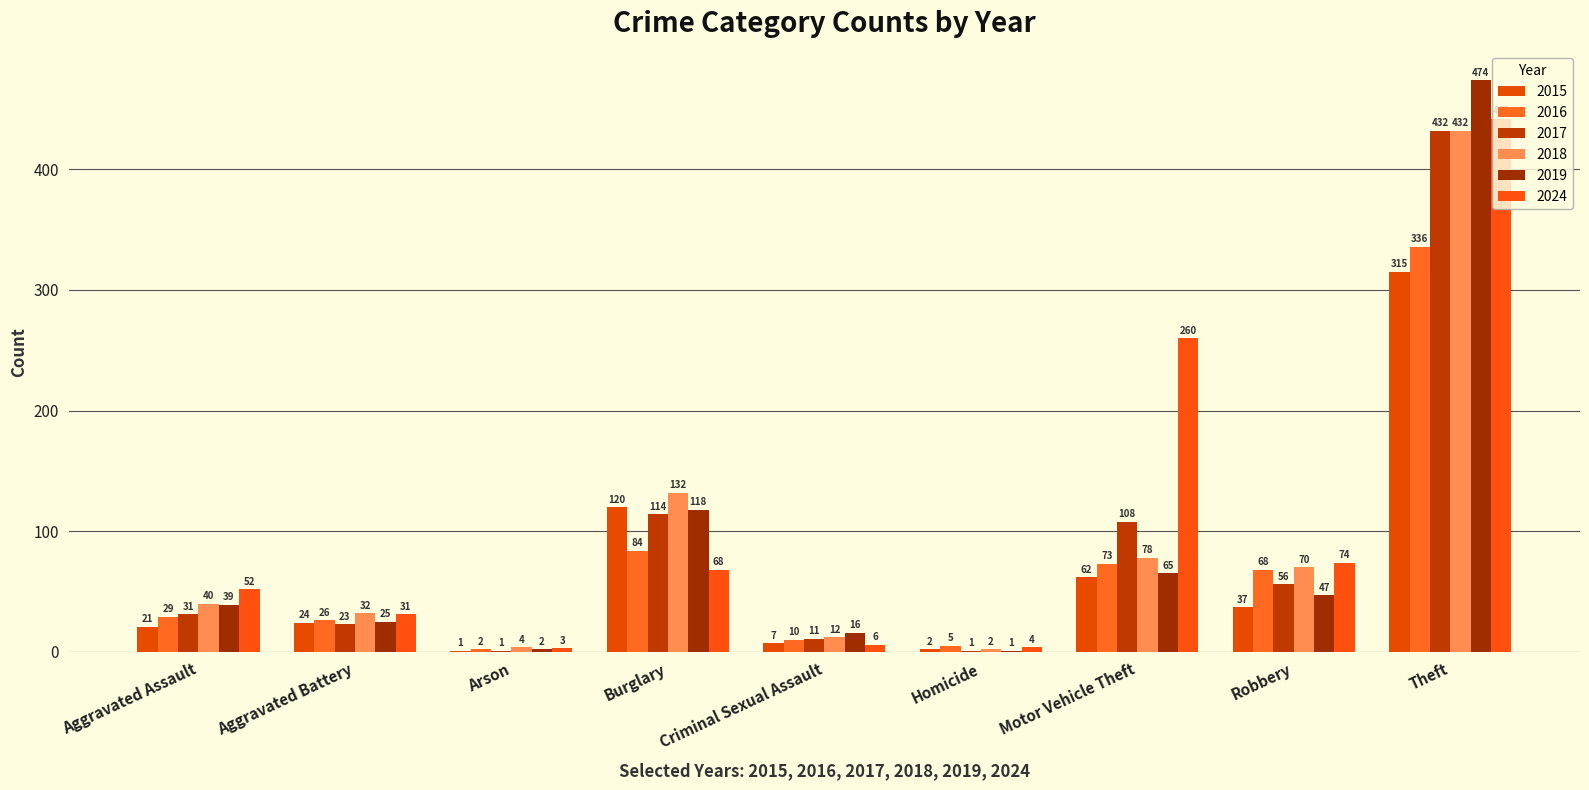

How many data points does each series have?

9